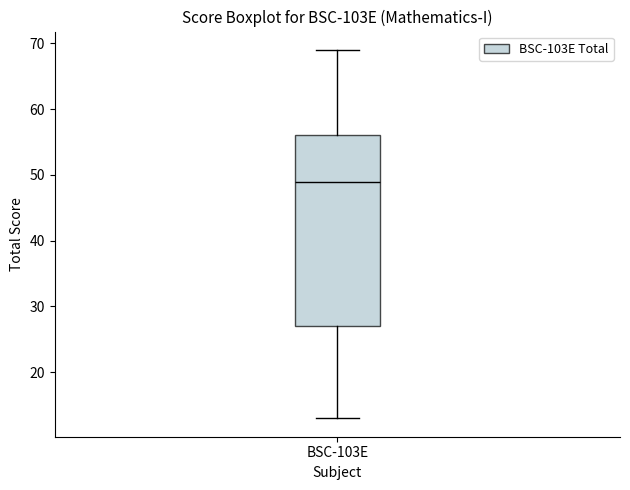

Read this box plot against the y-axis: the position of the median line, the range covered by the box, and the ends of both whiskers. The values are not printed on the chart, so give them approximately, as read against the axis.

median 49, box 27 to 56, whiskers 13 to 69